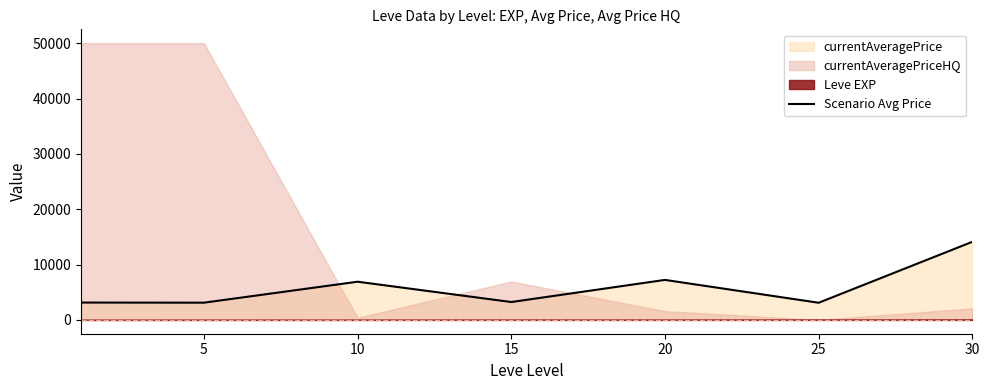

What is the sum of all values?

40788.3